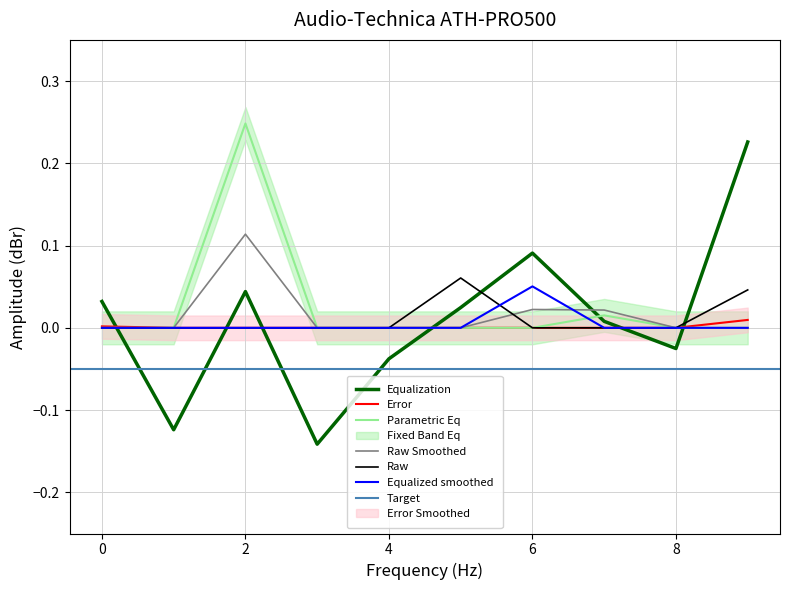

What is the spread (max minus min) of values at 6?

0.1